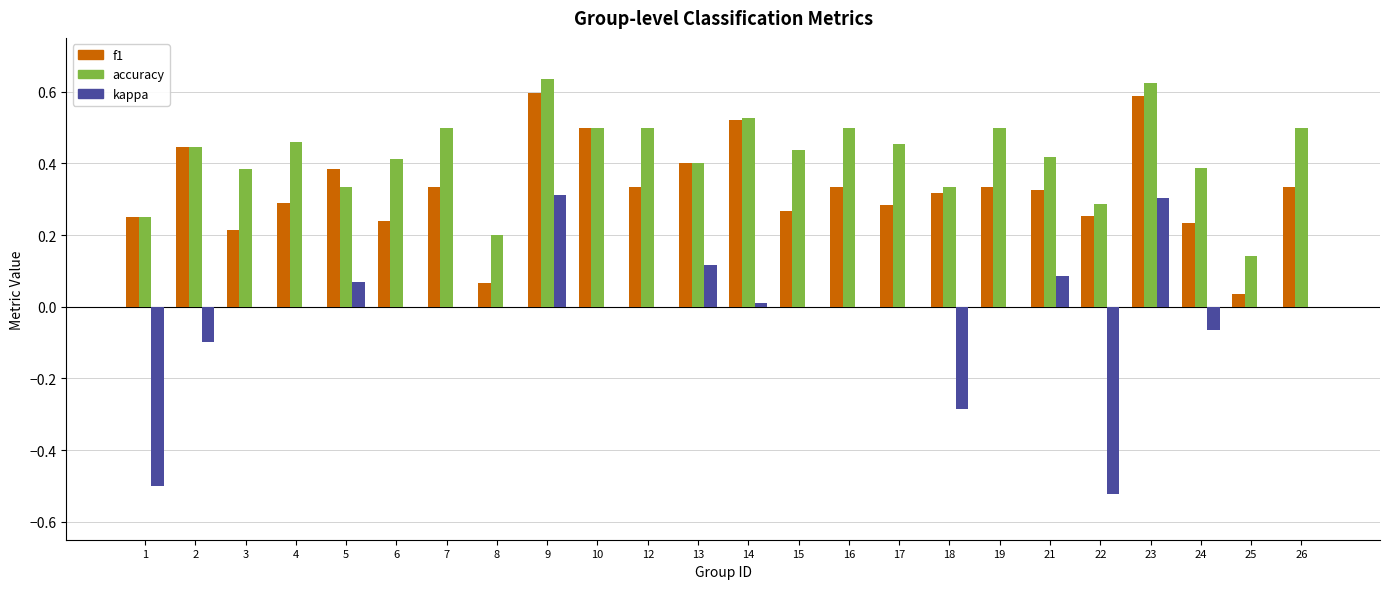

Which series changed the most between 3 and 19?

f1